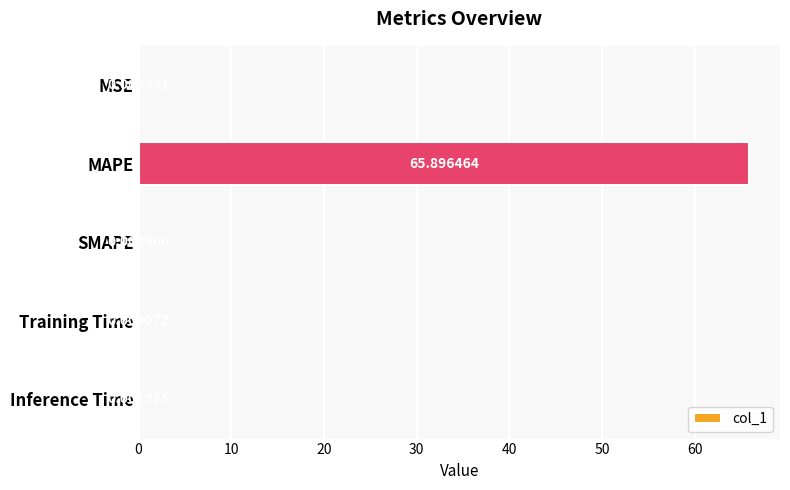

What is the greatest value displayed?

65.9